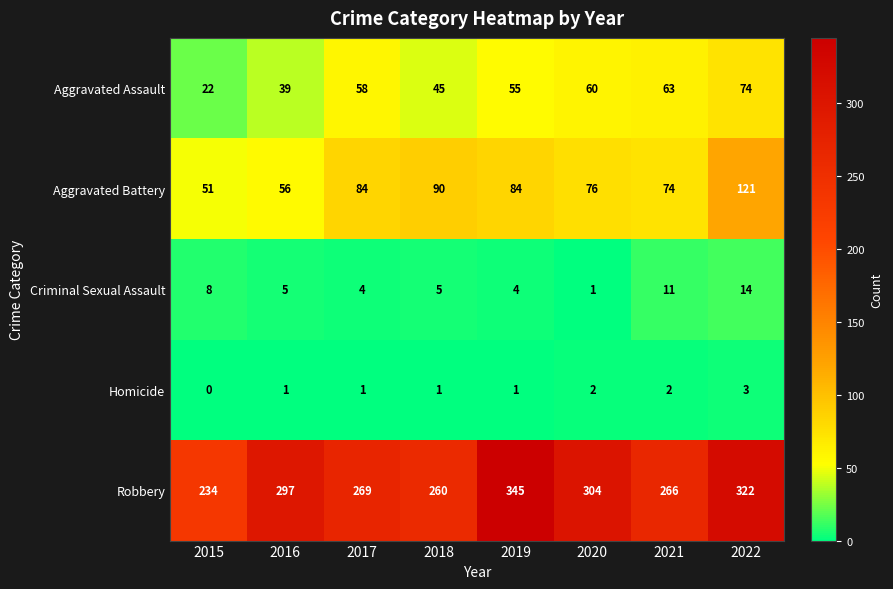

What is the difference between the second highest and minimum values in the Criminal Sexual Assault series?

10